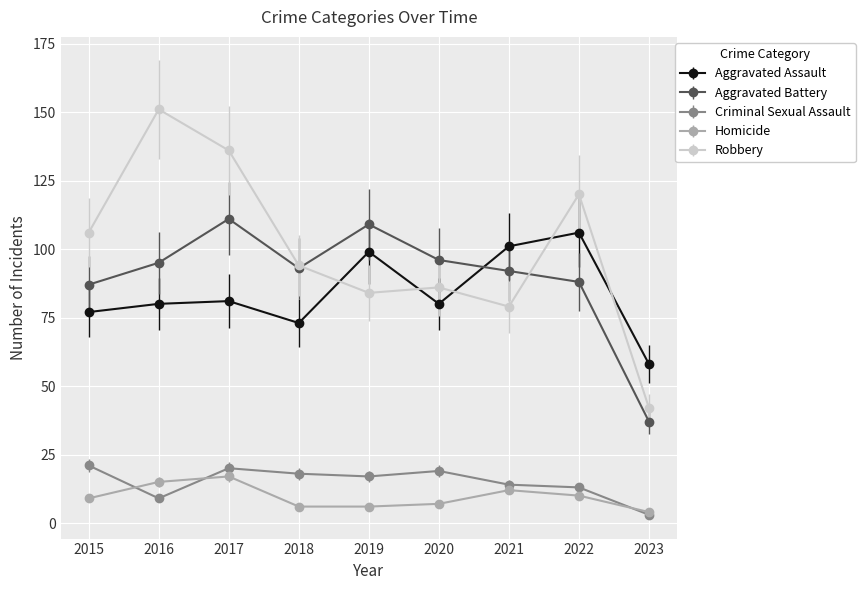

What is the value of the Homicide point at the 8th from the left?

10